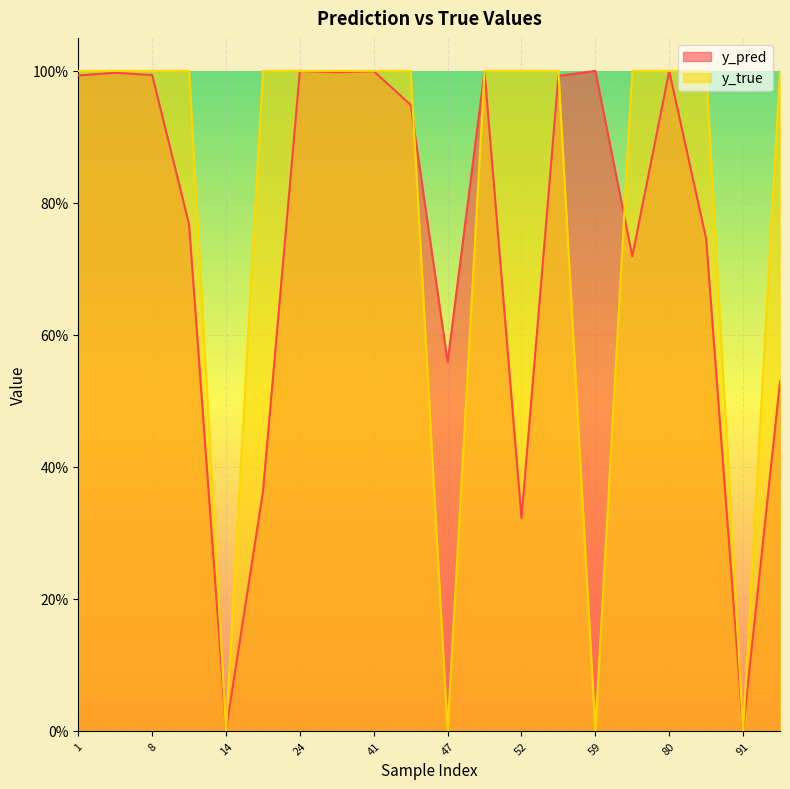

What is the sum of all y_true values?

16.0